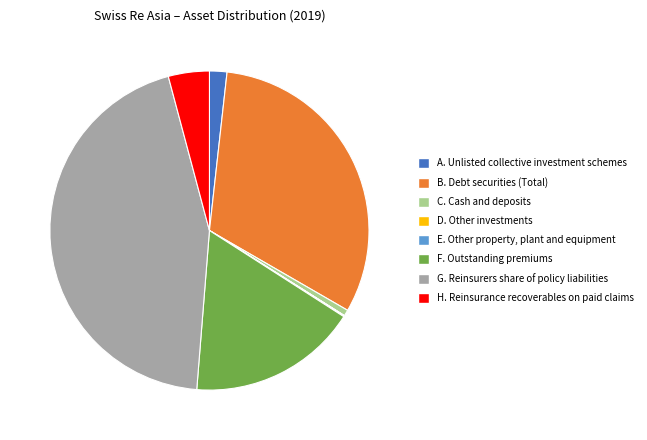

Is there any slice that represents more than half of the pie?

No